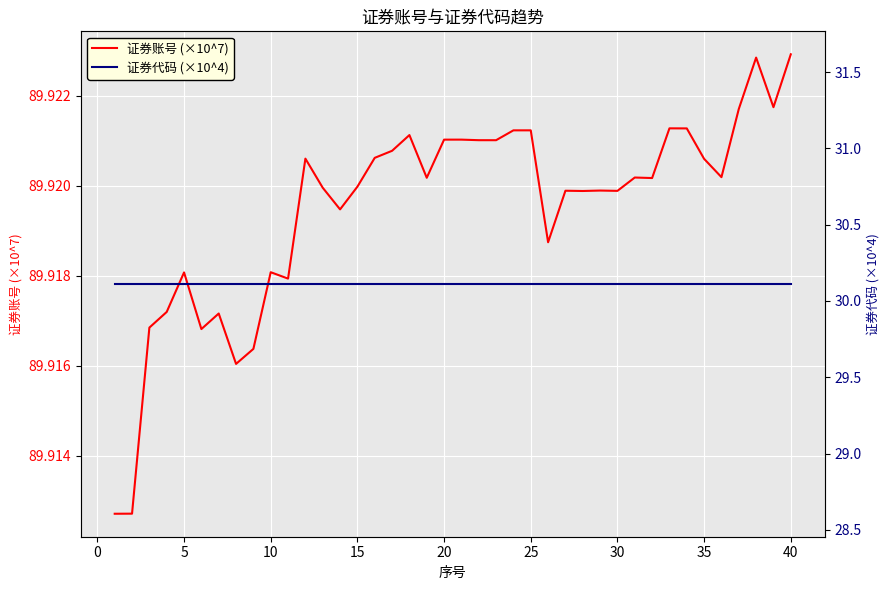

Does the chart display data point markers on the line(s)?

No